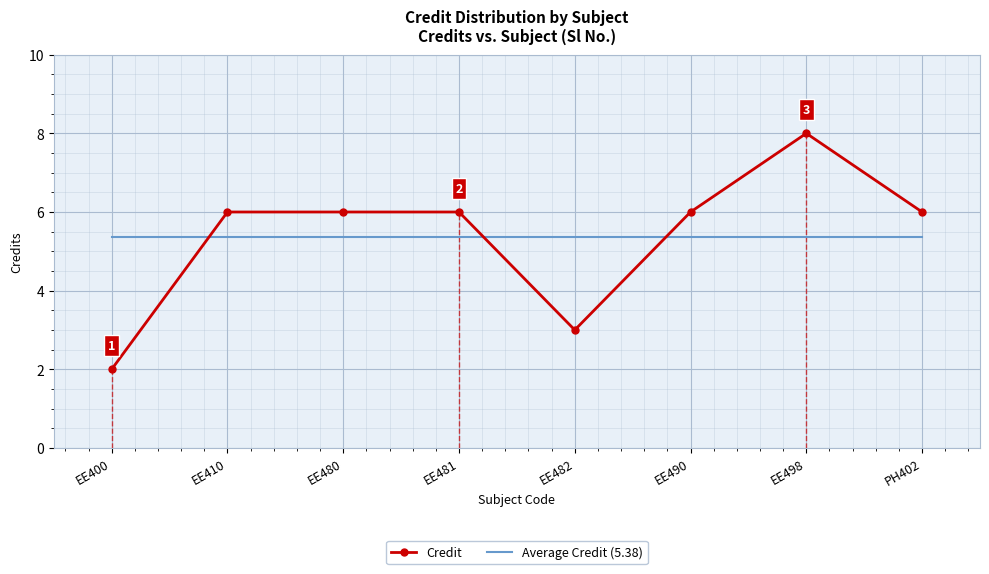

How many lines are shown in the chart?

2